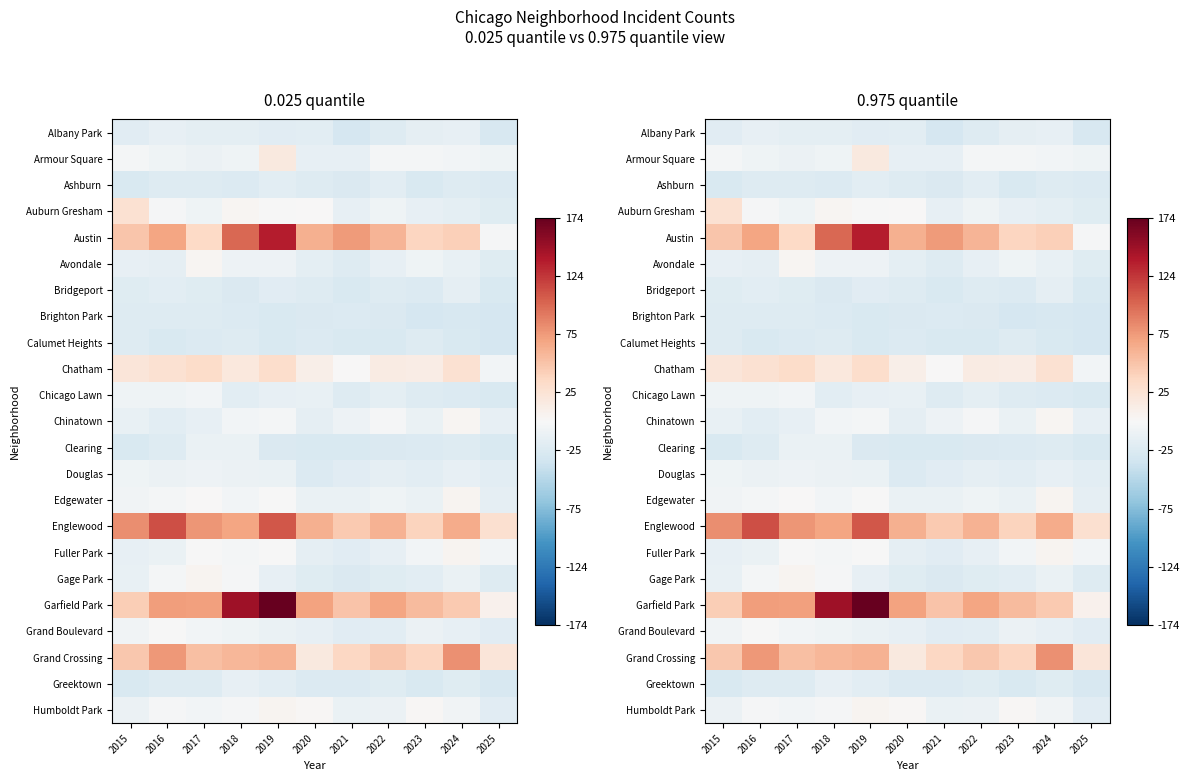

Is it true that Chatham equals 16.2 at 2016?

False